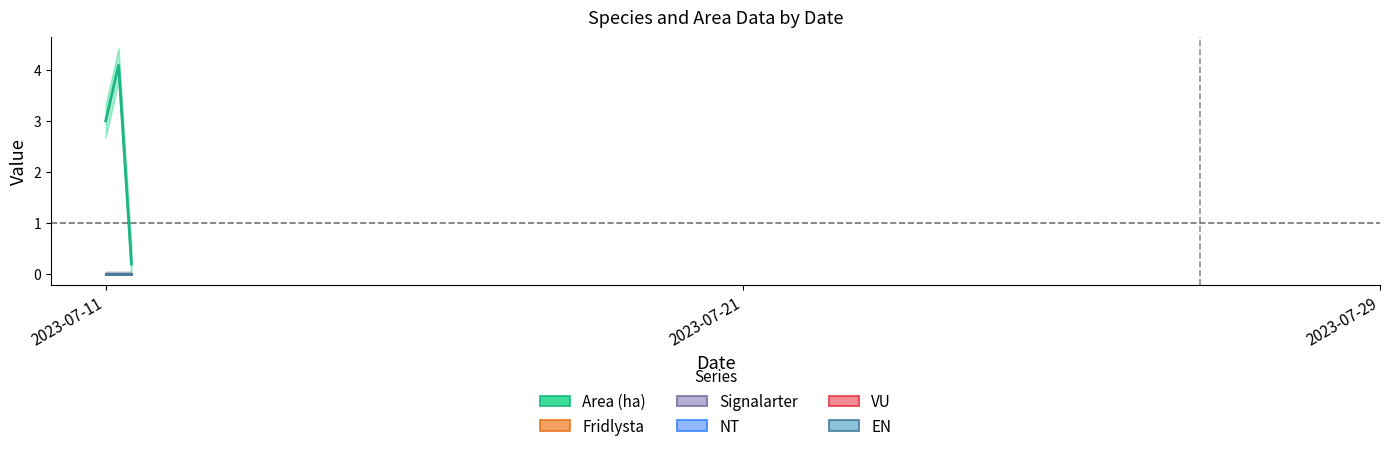

Between 2023-07-11 and 2023-07-11, which is larger?

2023-07-11